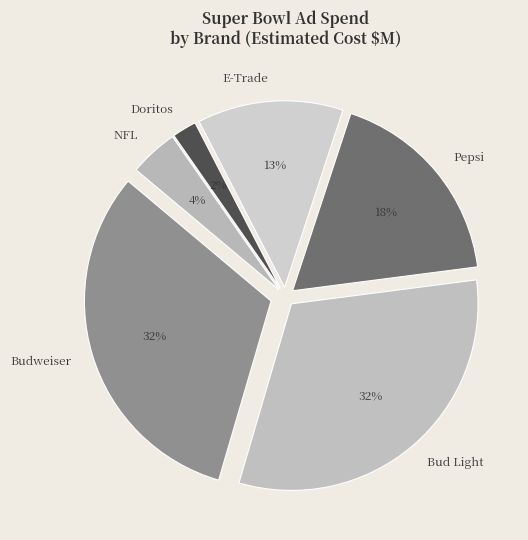

How many slices are in this pie chart?

6